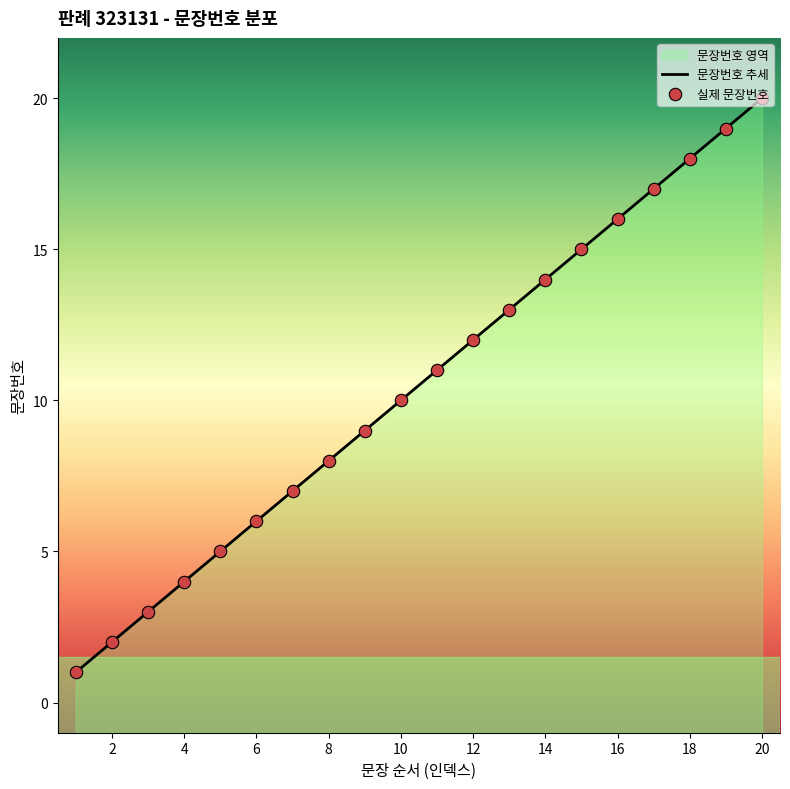

Between 11 and 17, which is larger?

17